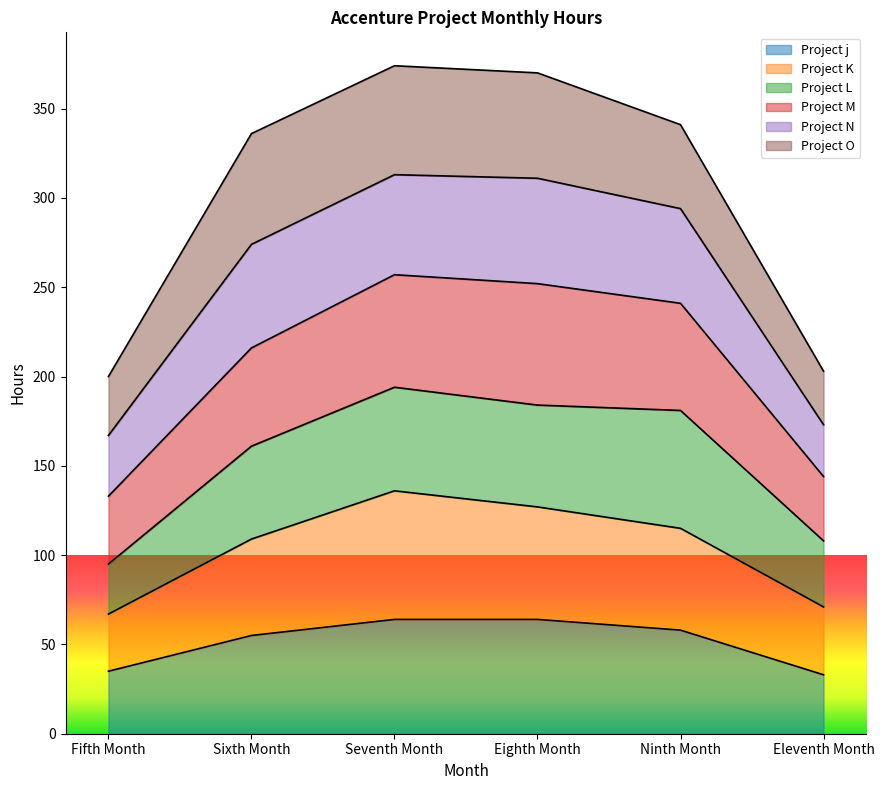

Which label corresponds to the largest value in the chart?

Seventh Month